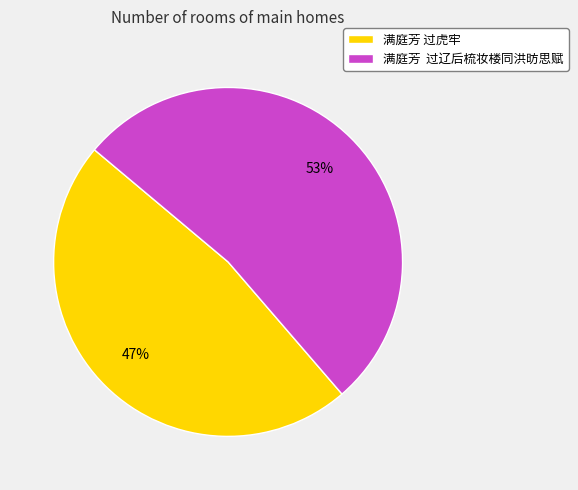

To the nearest percent, what is the combined percentage of 满庭芳 过虎牢 and 满庭芳 过辽后梳妆楼同洪昉思赋?

100%